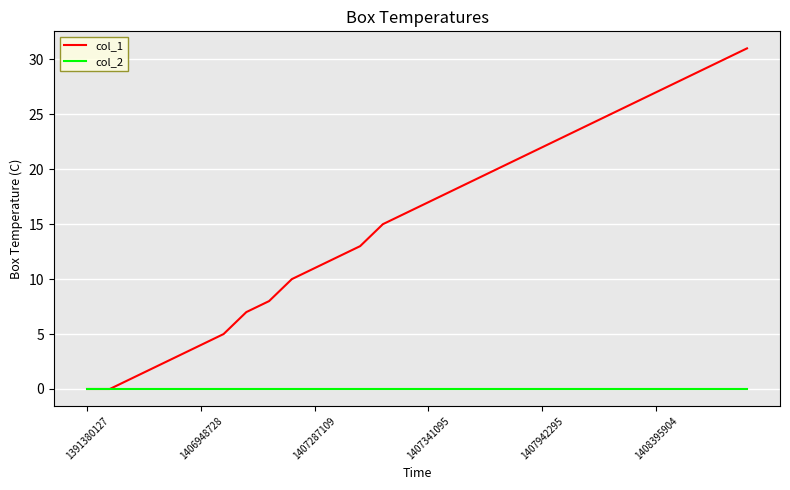

Which series has the largest range (max minus min)?

col_1